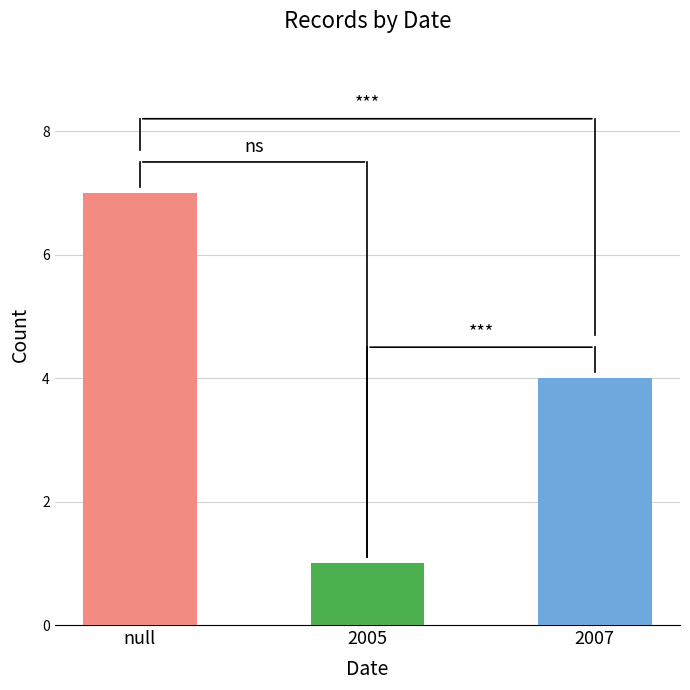

Reading left to right, extract all data points from this chart.

null=7	2005=1	2007=4